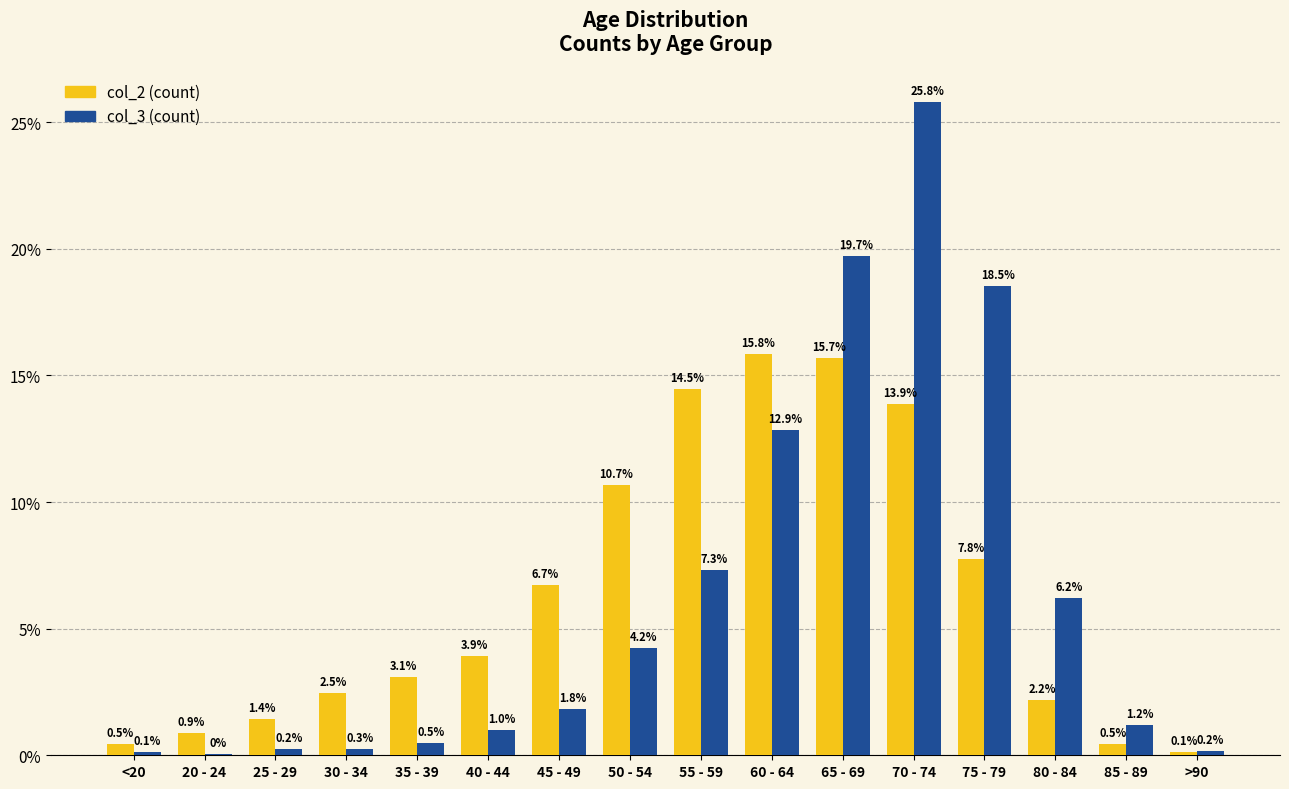

Are the bars grouped side by side (vs. stacked)?

Yes